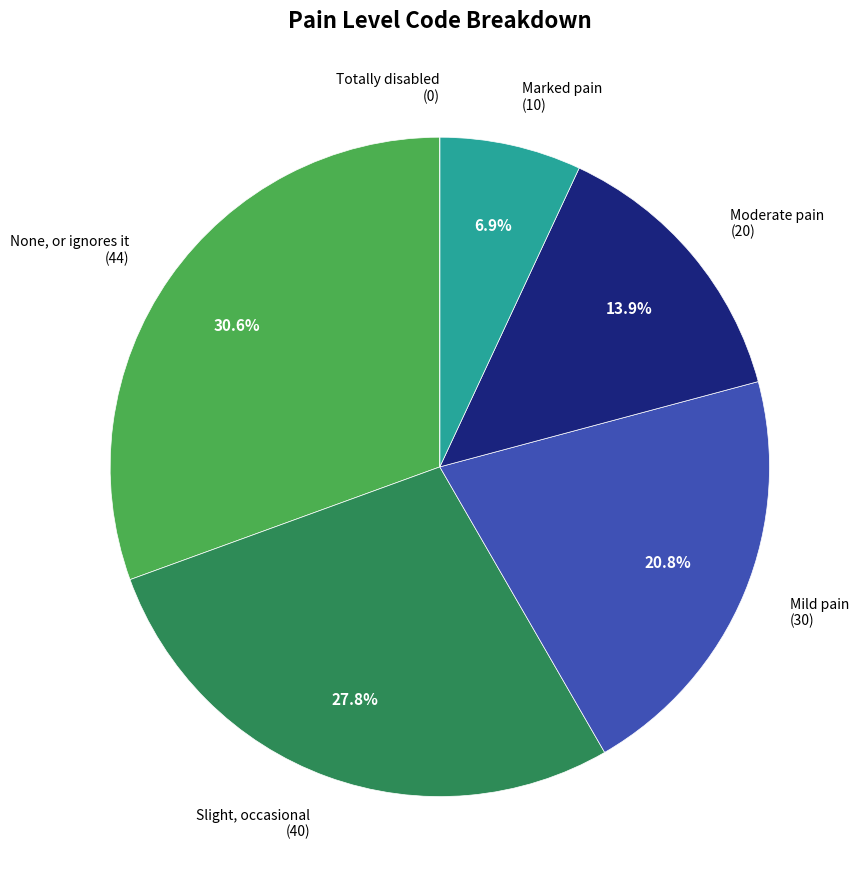

Is there any slice that represents more than half of the pie?

No